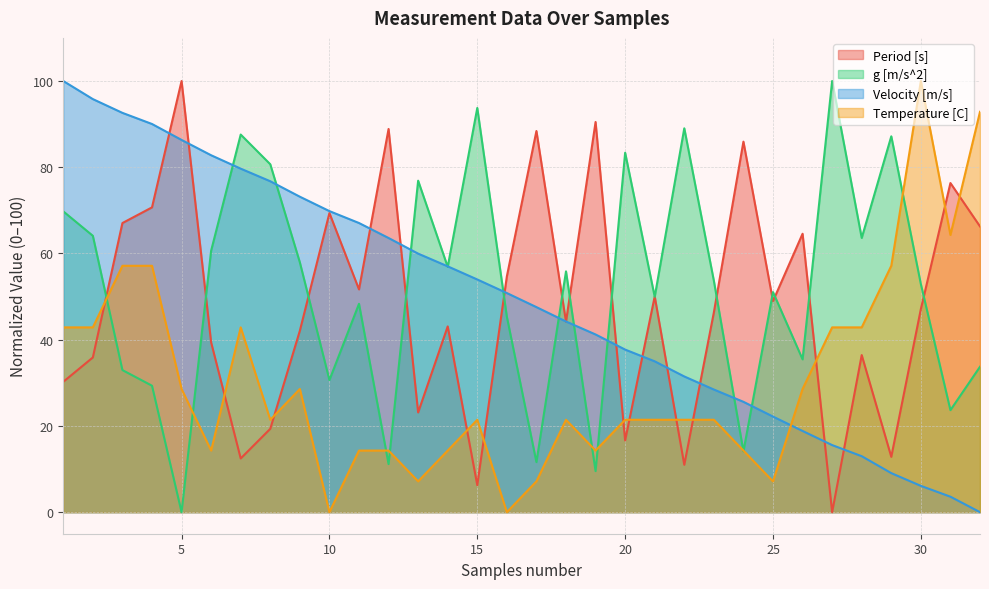

Between which two adjacent categories do Temperature [C] and Period [s] first intersect?

2 and 3